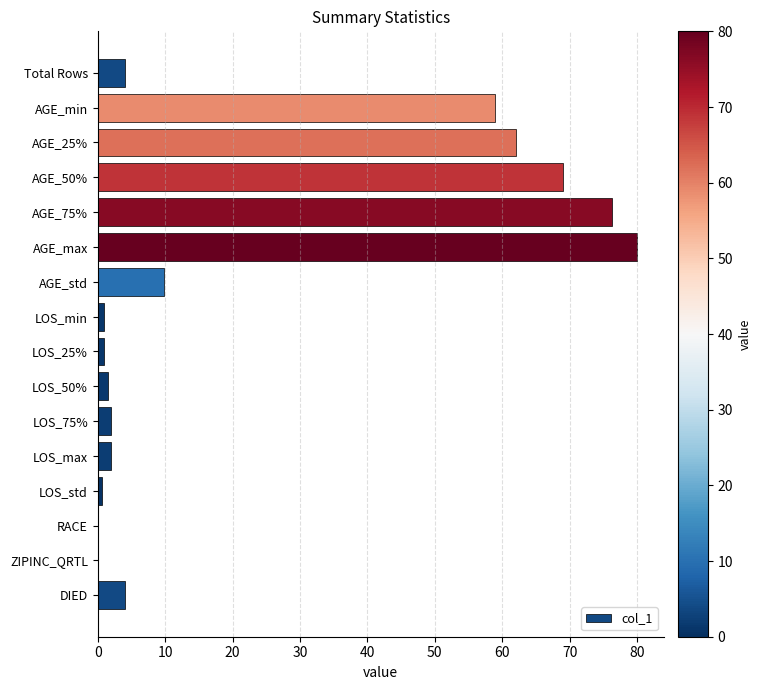

Which category has the highest value across all series?

AGE_max